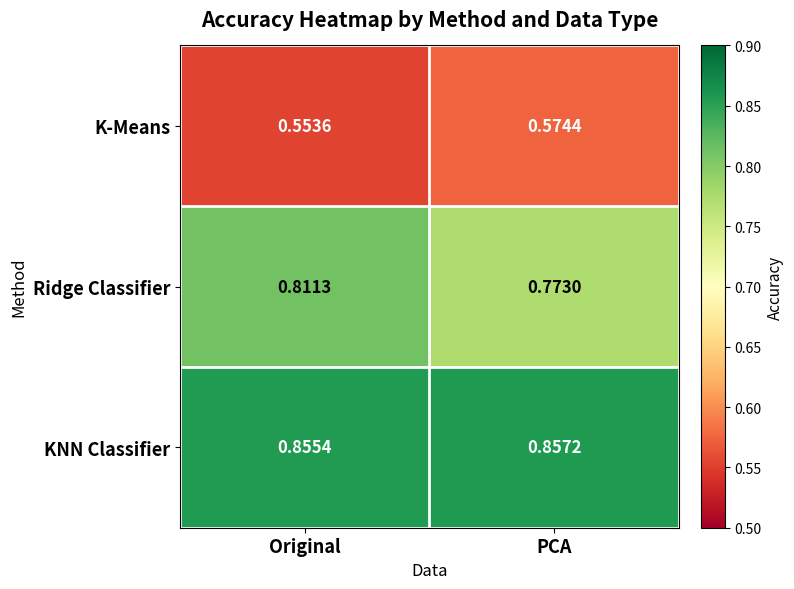

List the series in order of their peak value, highest first.

KNN Classifier, Ridge Classifier, K-Means